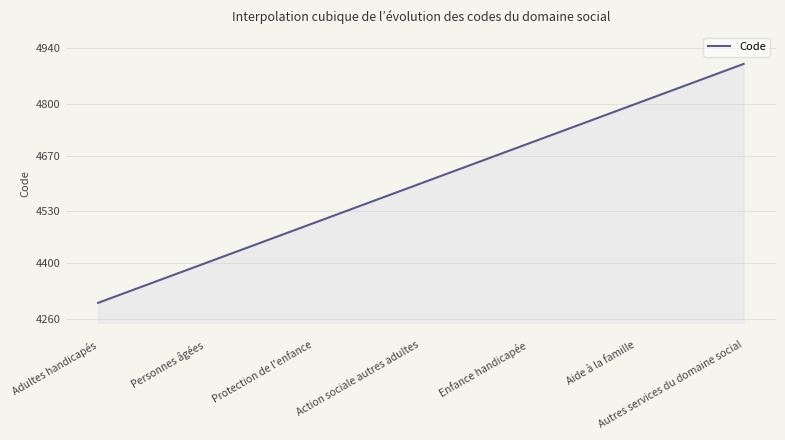

What is the difference between the maximum and minimum values?

600.0